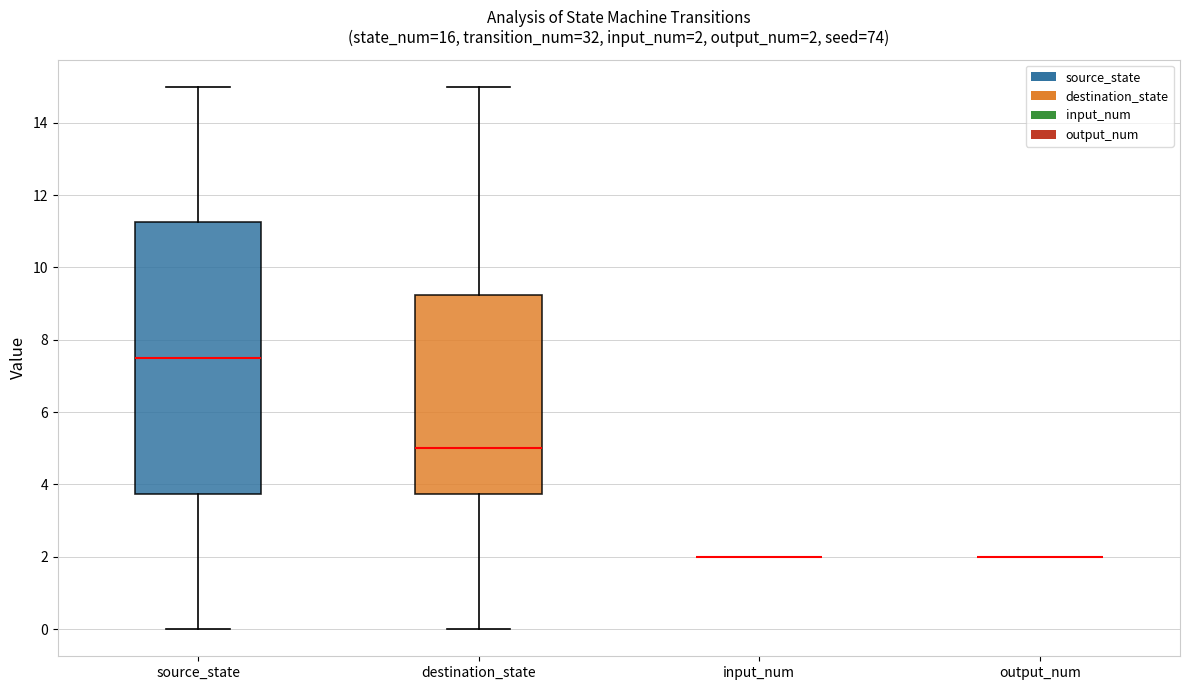

Which box is the tallest, from its lower edge to its upper edge?

source_state